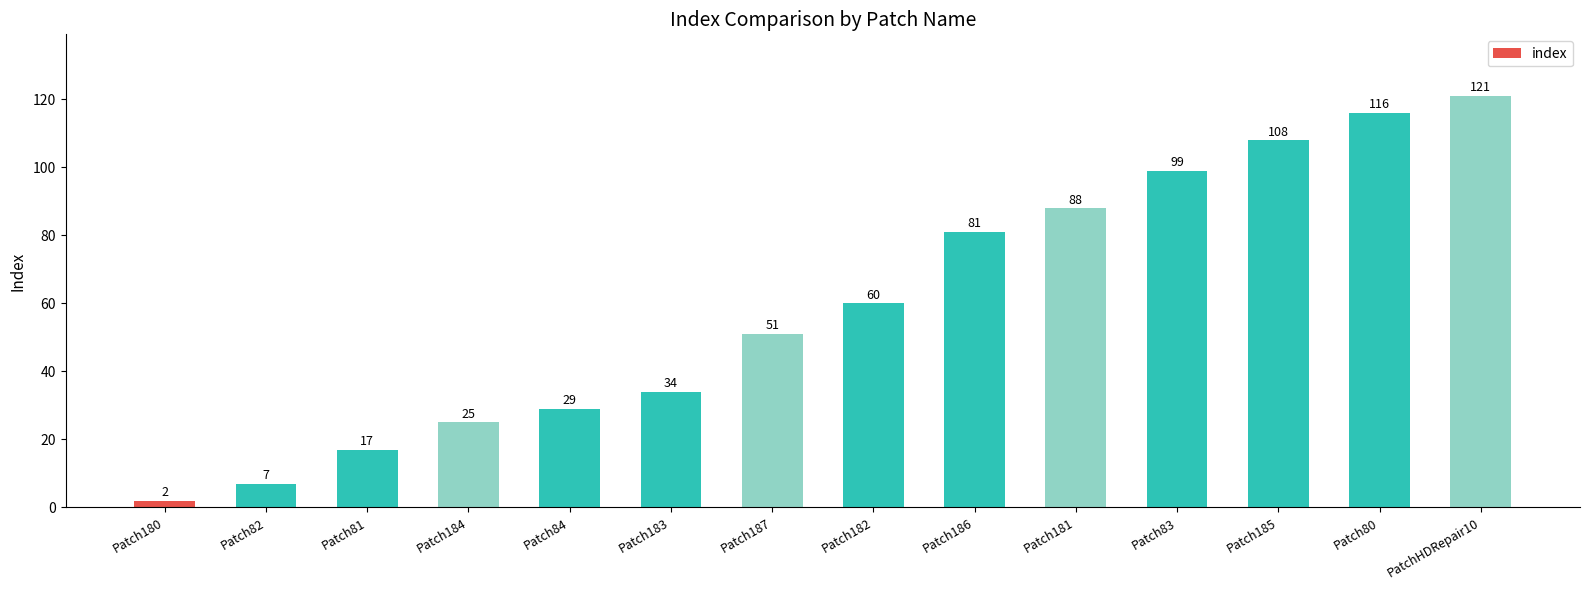

Which label corresponds to the largest value in the chart?

PatchHDRepair10